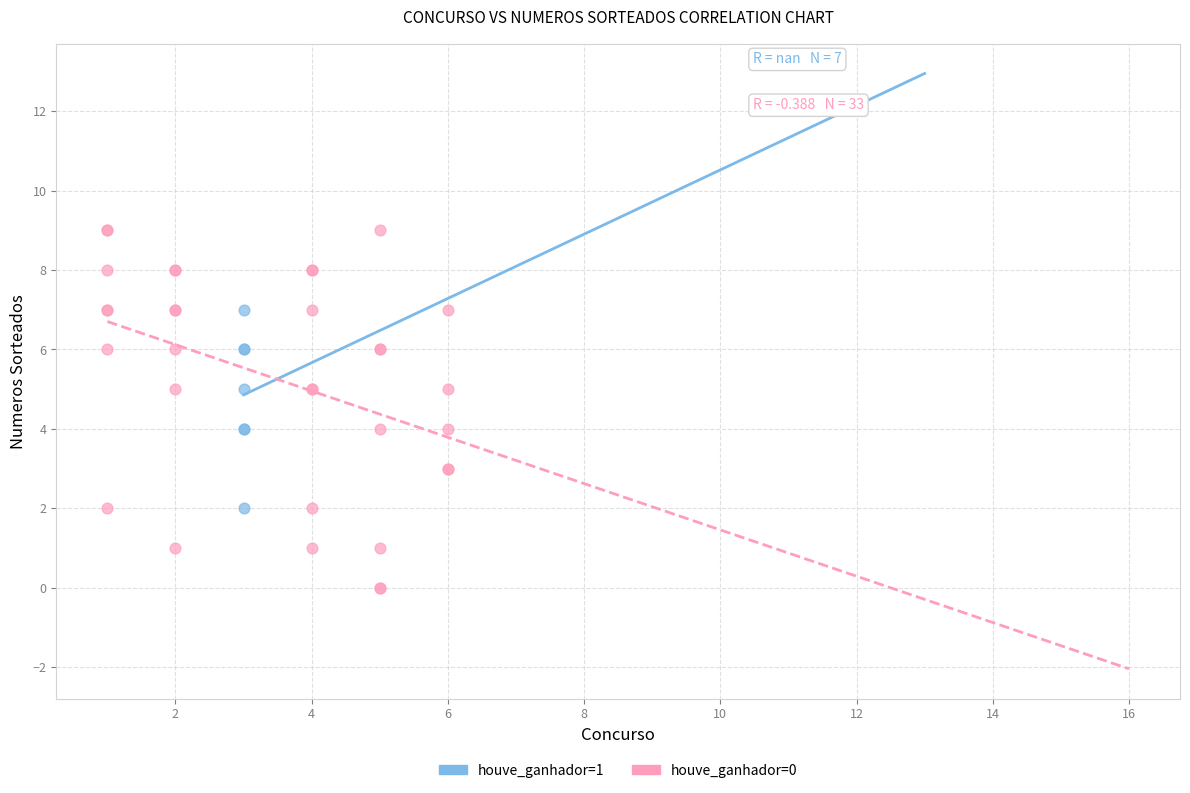

What are all the series names shown in the legend?

houve_ganhador=1, houve_ganhador=0